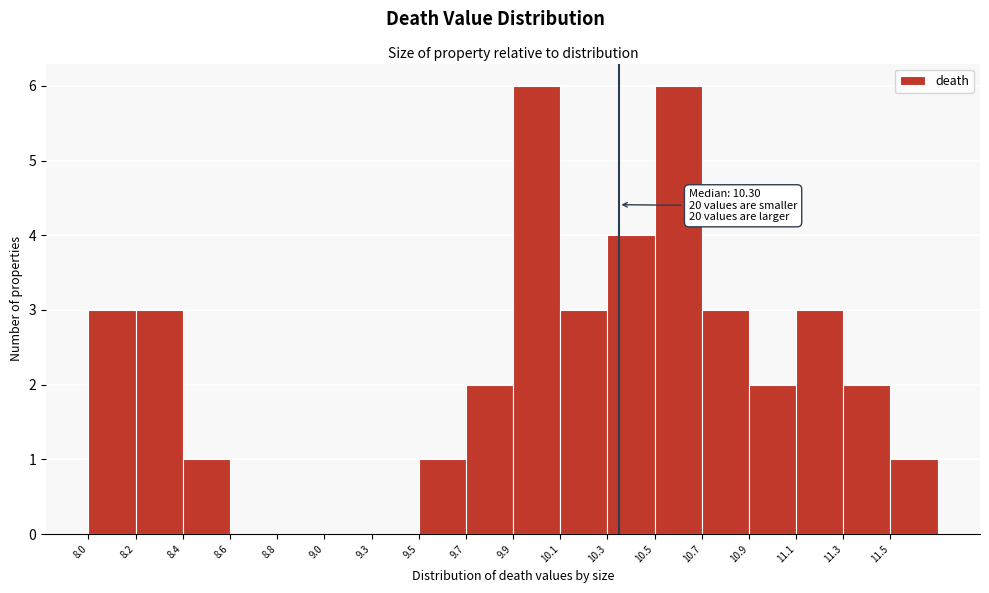

Reading right to left, transcribe all the data shown in this chart.

11.5=1	11.3=2	11.1=3	10.9=2	10.7=3	10.5=6	10.3=4	10.1=3	9.9=6	9.7=2	9.5=1	9.3=0	9.0=0	8.8=0	8.6=0	8.4=1	8.2=3	8.0=3